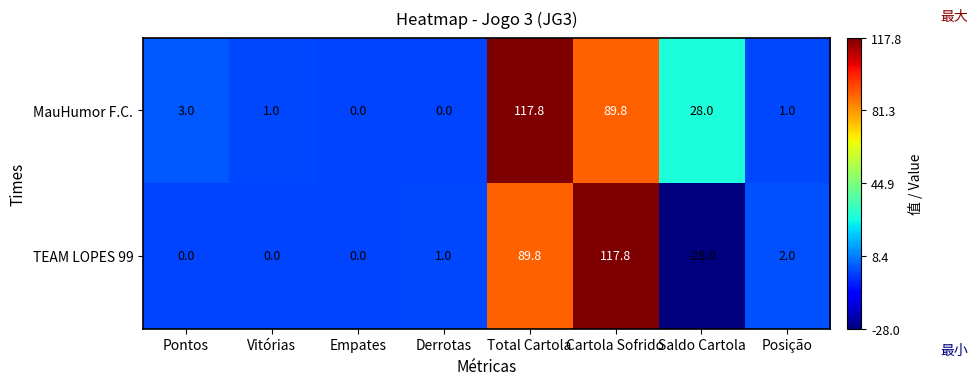

What is the total value across all series at Pontos?

3.0